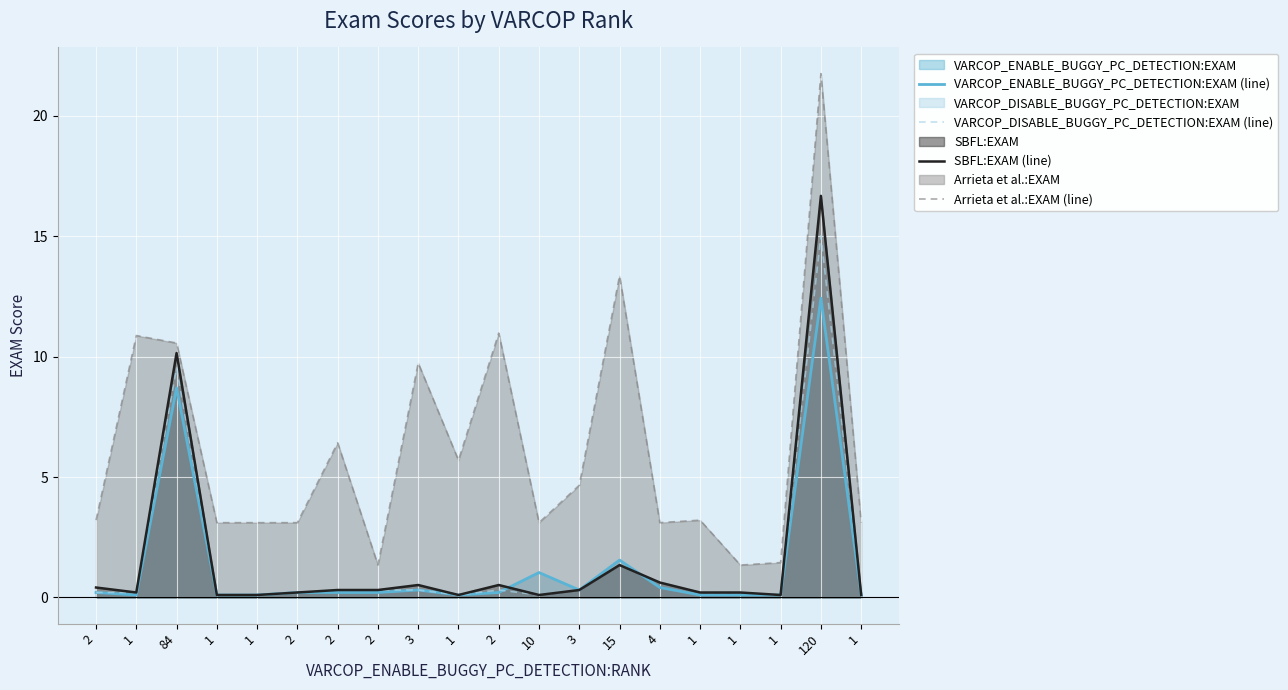

Reading left to right, transcribe all the data shown in this chart.

VARCOP_ENABLE_BUGGY_PC_DETECTION:EXAM (line): 0.2	0.1	8.7	0.1	0.1	0.2	0.2	0.2	0.3	0.1	0.2	1.0	0.3	1.6	0.4	0.1	0.1	0.1	12.4	0.1
VARCOP_DISABLE_BUGGY_PC_DETECTION:EXAM (line): 0.2	0.2	9.5	0.1	0.1	0.2	0.3	0.3	0.3	0.1	0.3	0.1	0.3	1.3	0.6	0.2	0.2	0.1	15.0	0.1
SBFL:EXAM (line): 0.4	0.2	10.1	0.1	0.1	0.2	0.3	0.3	0.5	0.1	0.5	0.1	0.3	1.3	0.6	0.2	0.2	0.1	16.7	0.1
Arrieta et al.:EXAM (line): 3.2	10.9	10.6	3.1	3.1	3.1	6.4	1.3	9.7	5.7	11.0	3.1	4.7	13.4	3.1	3.2	1.3	1.4	21.7	3.1